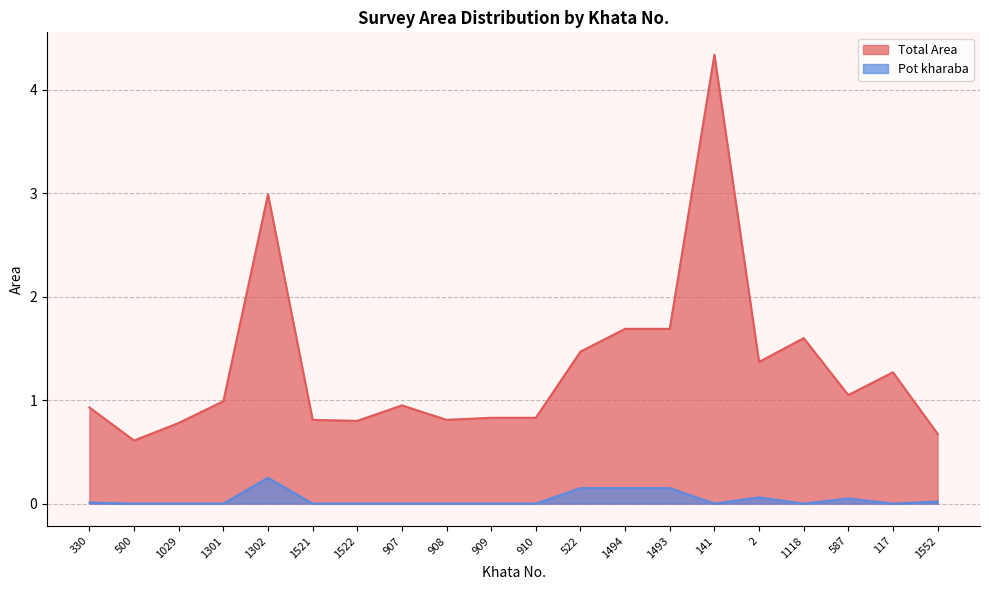

The value of Total Area at 1301 is 1.0. True or false?

True